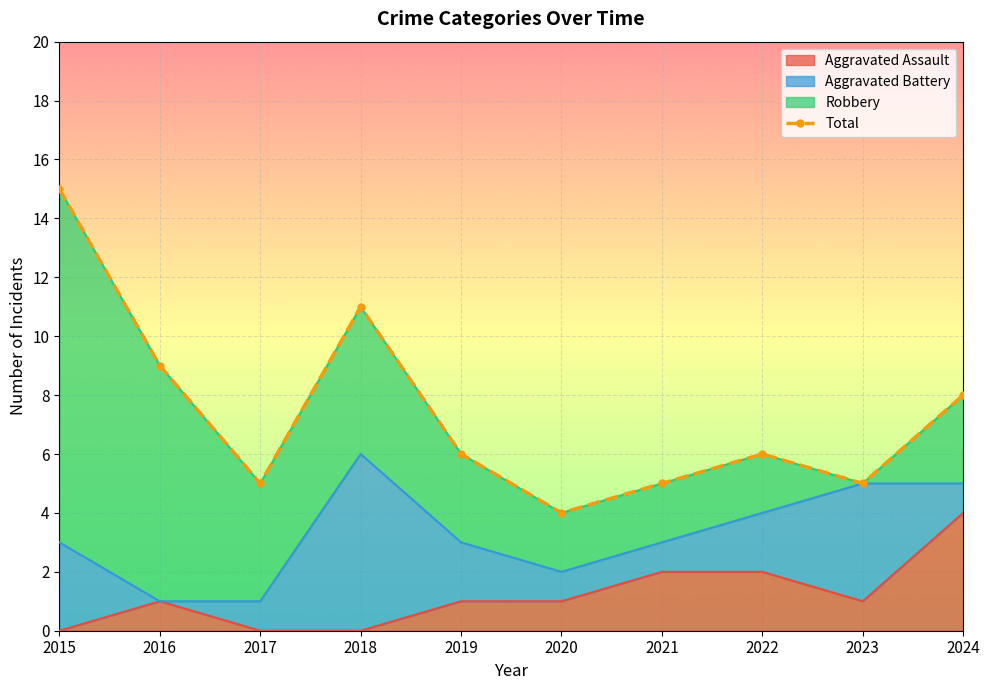

What is the ratio of the value at 2018 to the value at 2024?

1.4